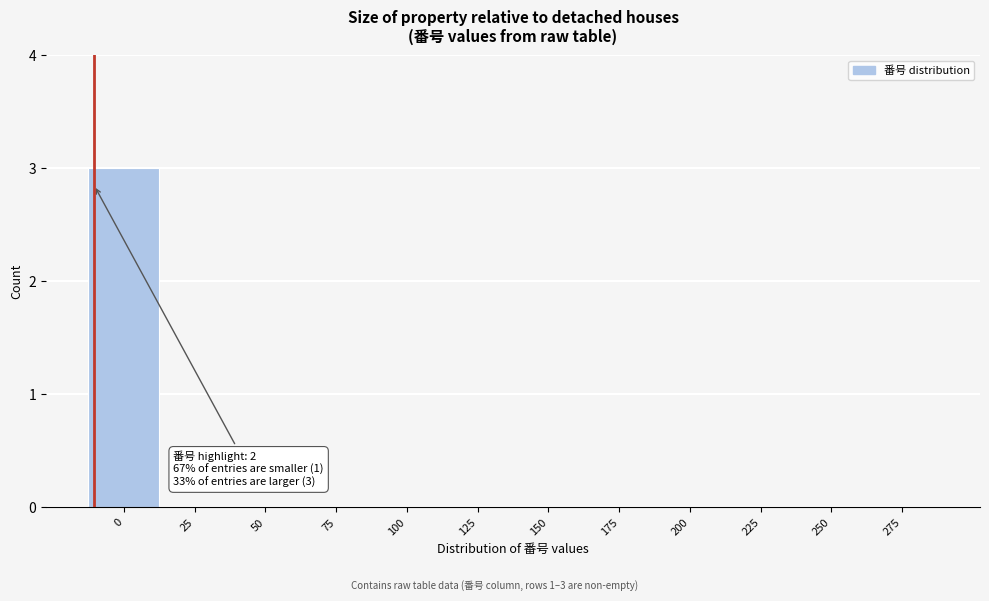

Reading left to right, transcribe all the data shown in this chart.

0=3	25=0	50=0	75=0	100=0	125=0	150=0	175=0	200=0	225=0	250=0	275=0